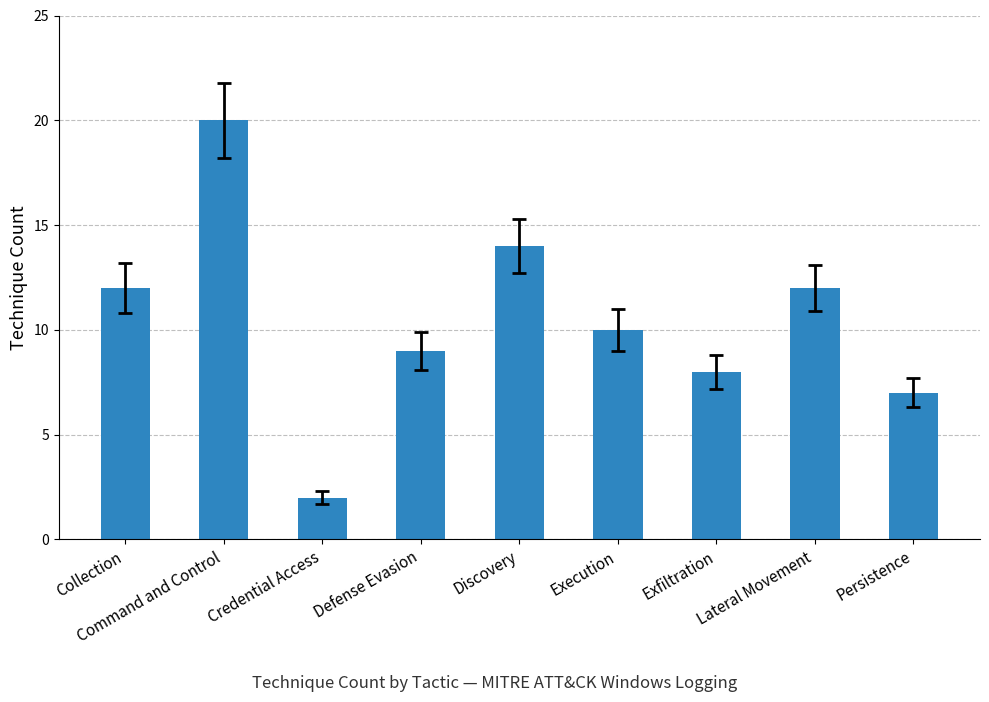

Count the number of data series in this chart.

1